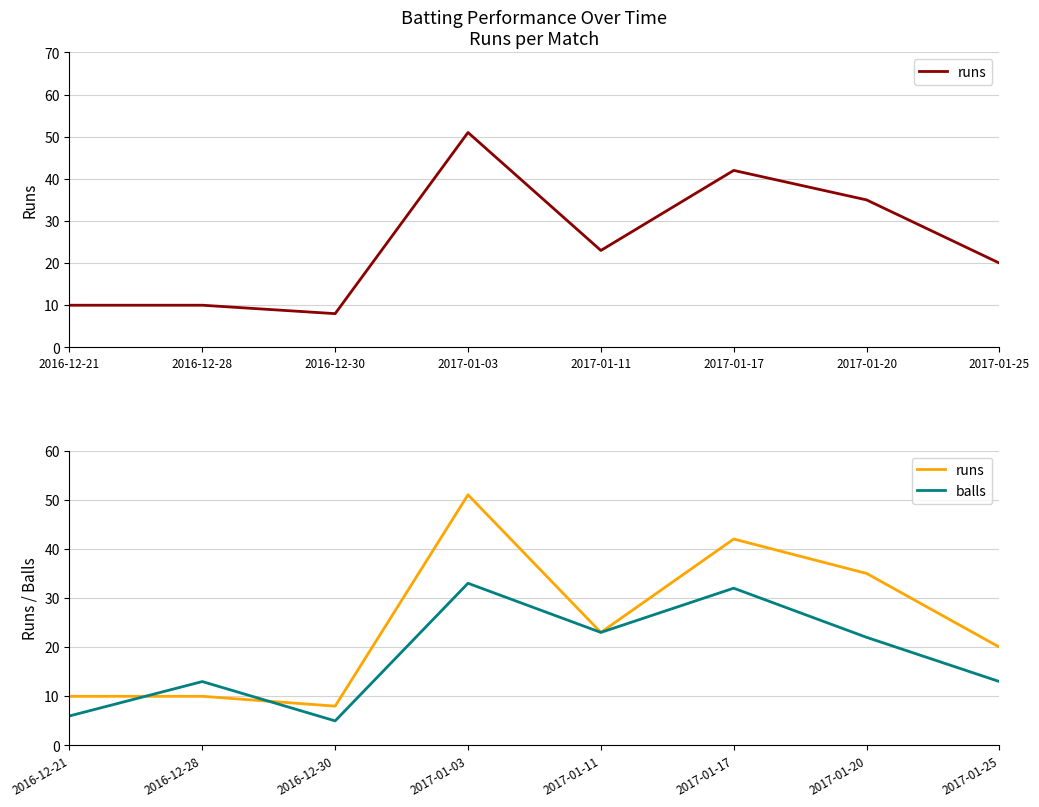

At how many categories does at least one series exceed 30?

3